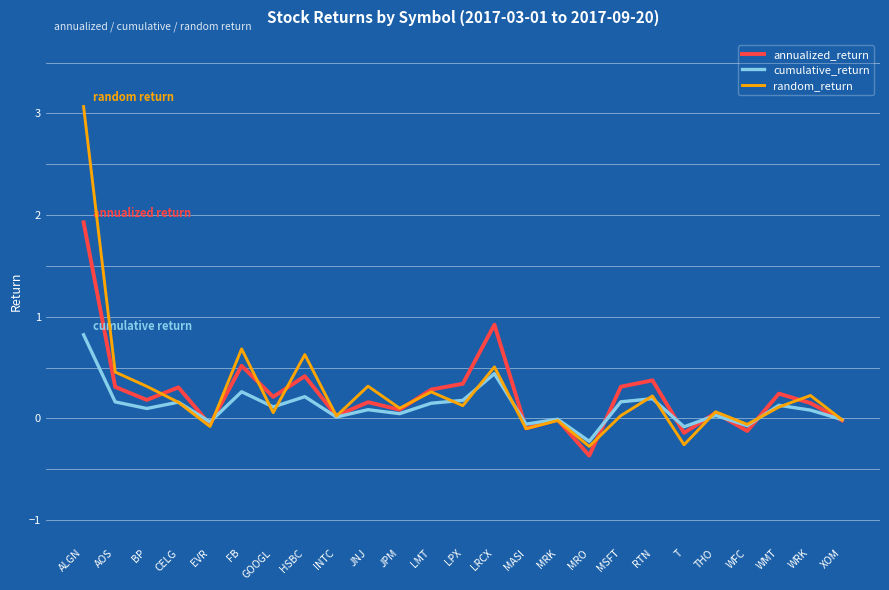

True or false: random_return and cumulative_return intersect in this chart.

True